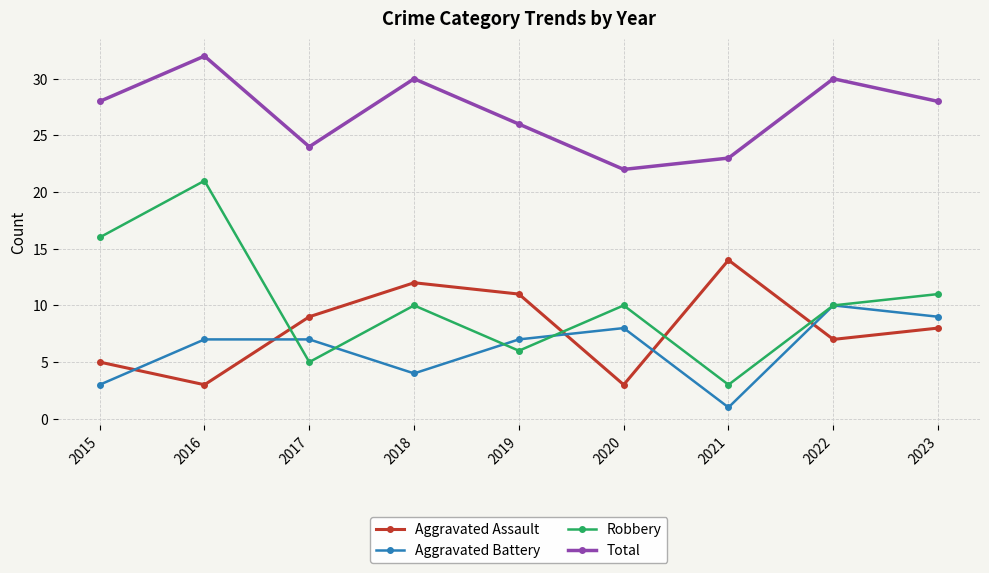

What is the total value across all series at 2016?

63